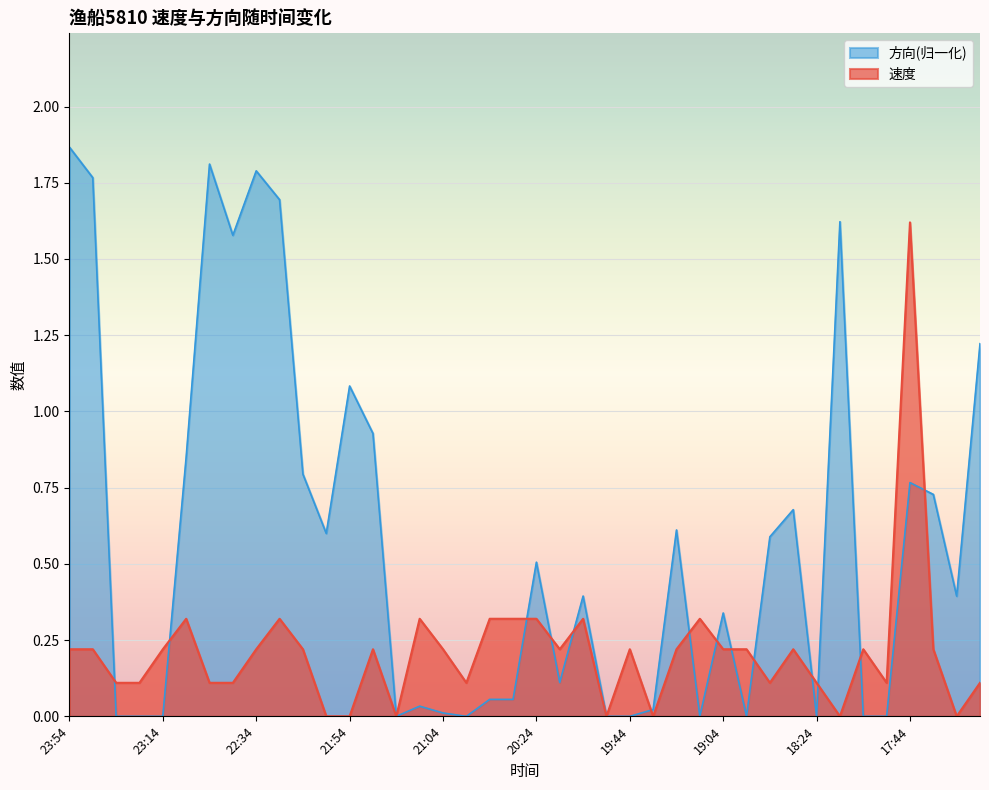

True or false: 方向 and 速度 cross at least once.

True